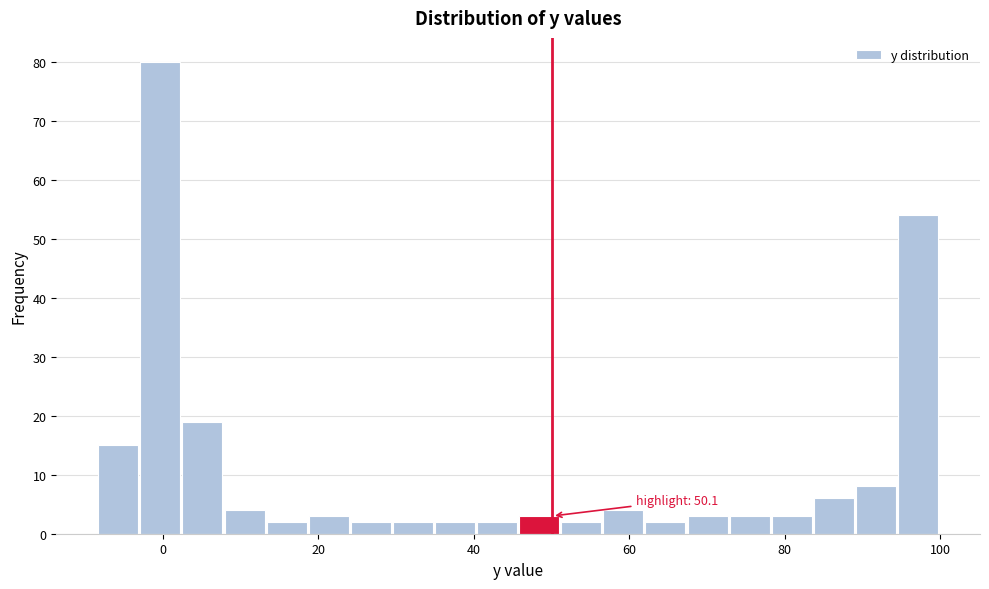

Around what value on the x-axis is the tallest bar? Give the approximate position of its centre, as read against the axis.

0